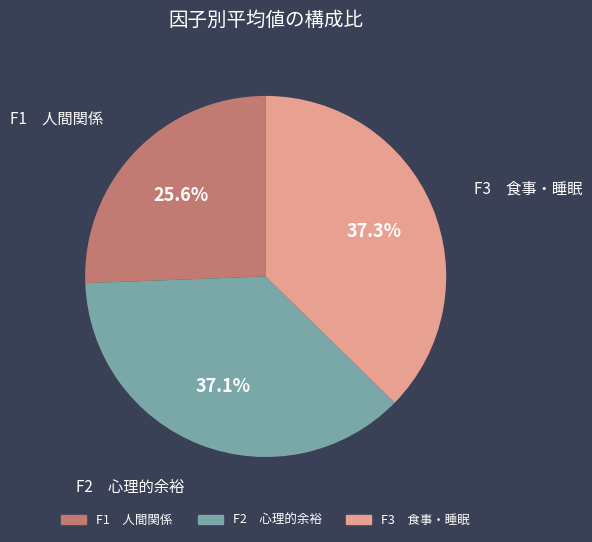

What percentage is NOT represented by F2 心理的余裕?

62.9%